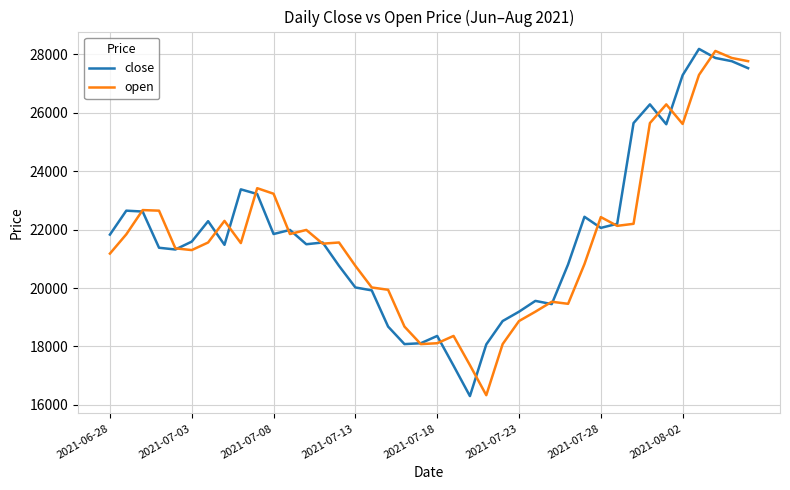

Which series has the widest spread of values?

close